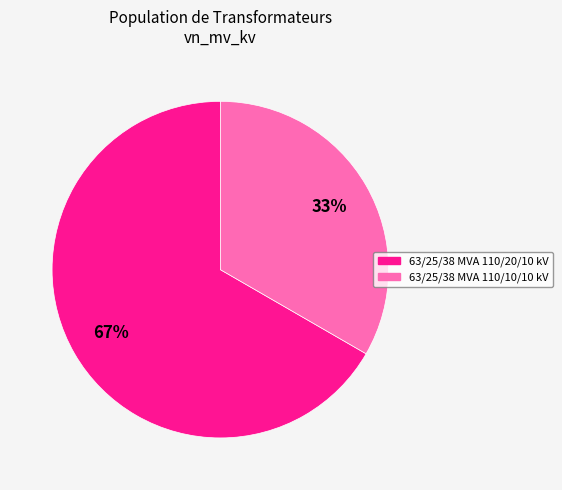

Is 63/25/38 MVA 110/10/10 kV the majority of the pie?

No